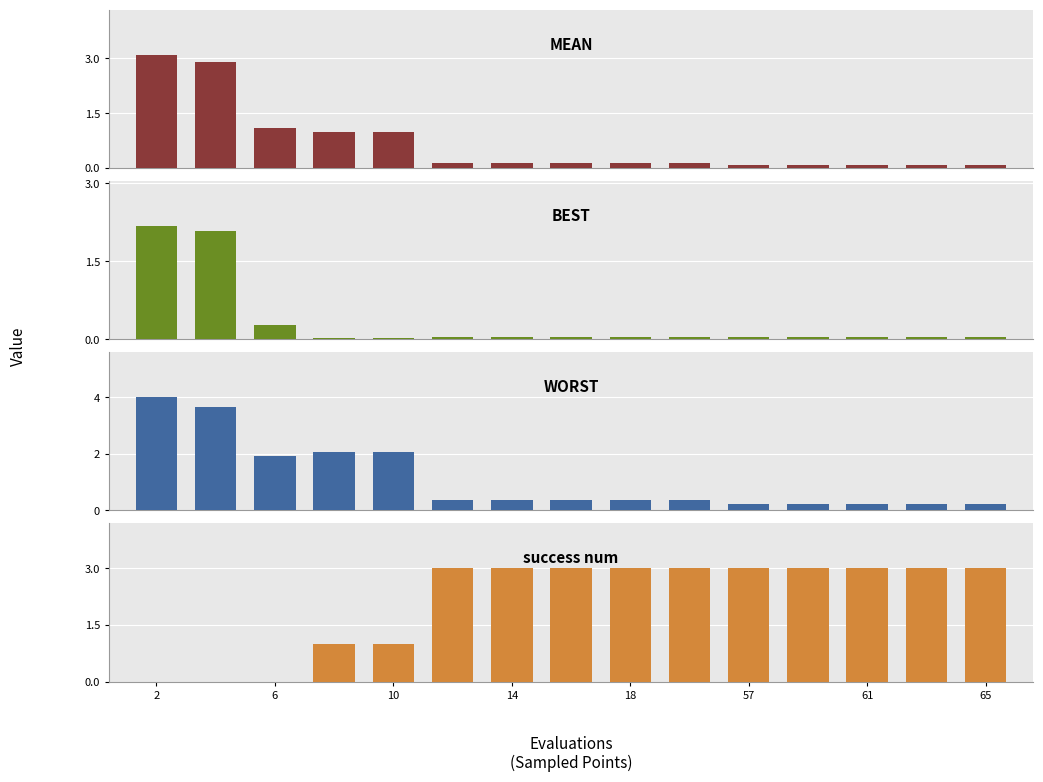

List the series in order of their overall mean, highest first.

success num, worst, mean, best